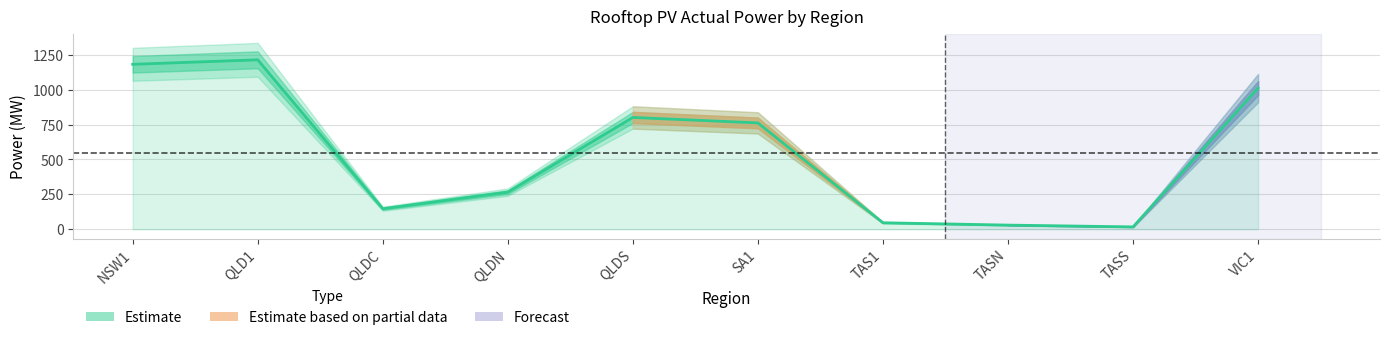

How many values exceed 762?

5